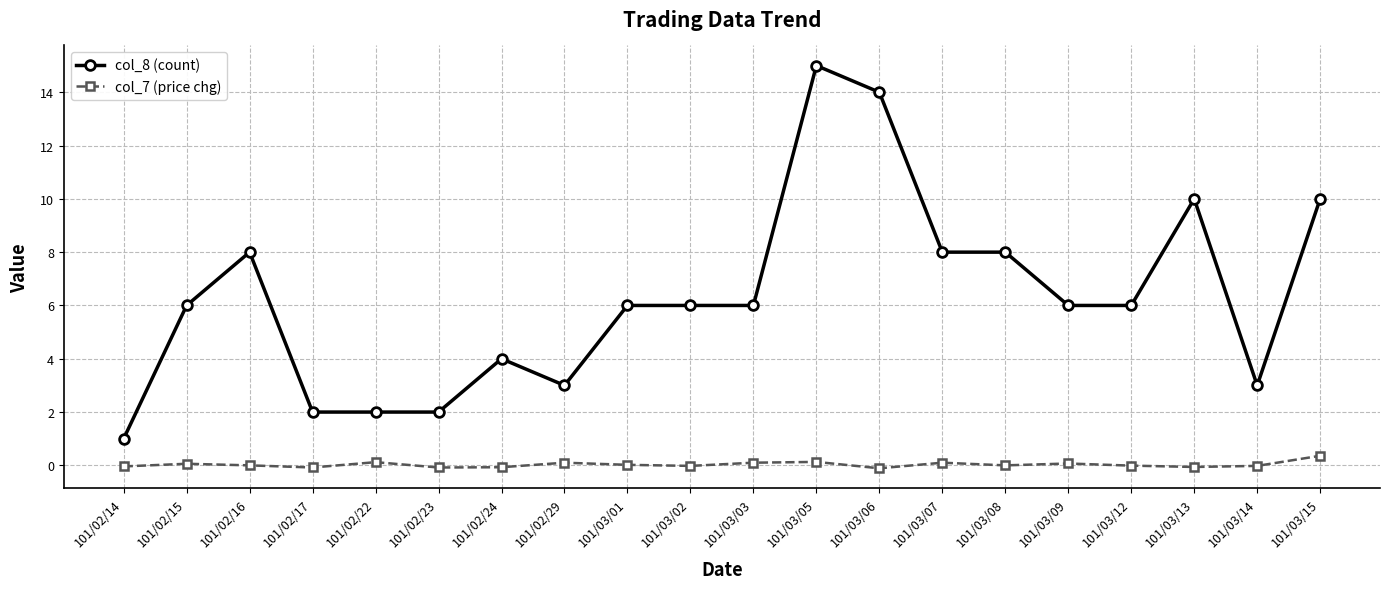

What are all the series names shown in the legend?

col_8 (count), col_7 (price chg)